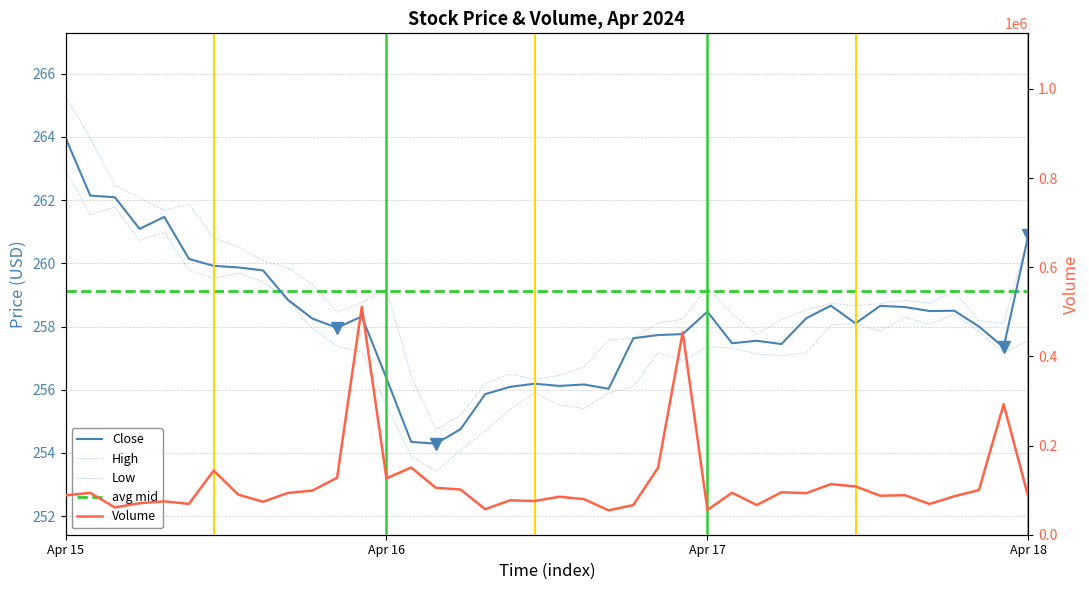

The Close series shows 147.6 at 2024-04-17 10:30. True or false?

False